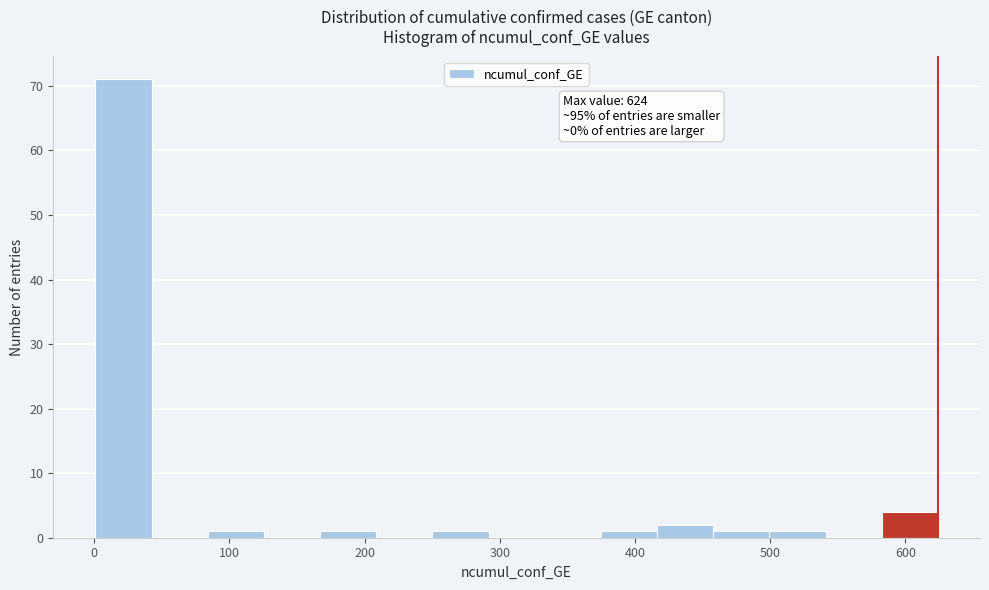

Which range on the x-axis has the tallest bar?

0 to 40